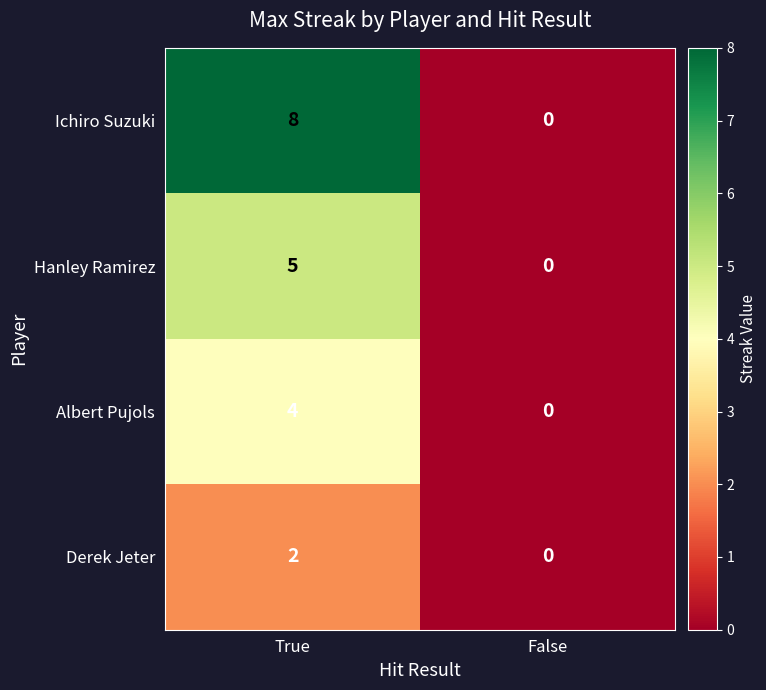

How many series are shown in this chart?

4